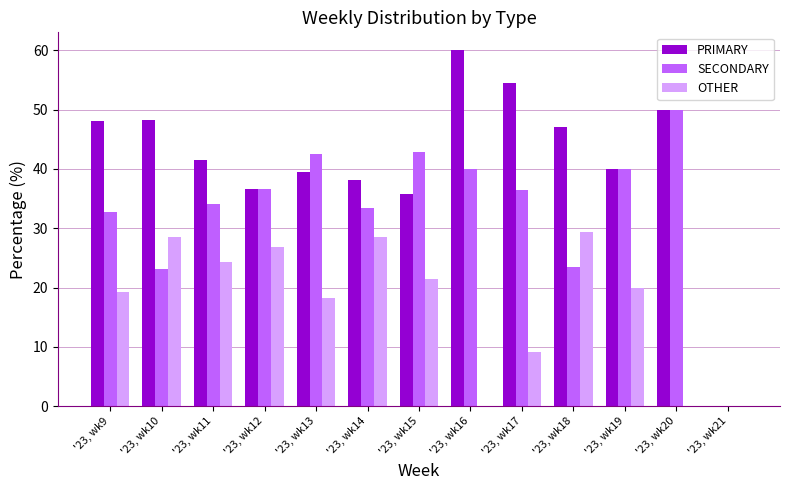

Which series has the widest spread of values?

PRIMARY